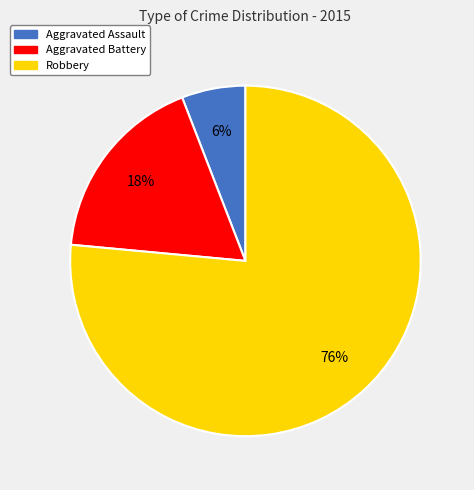

Count the number of slices in the pie.

3